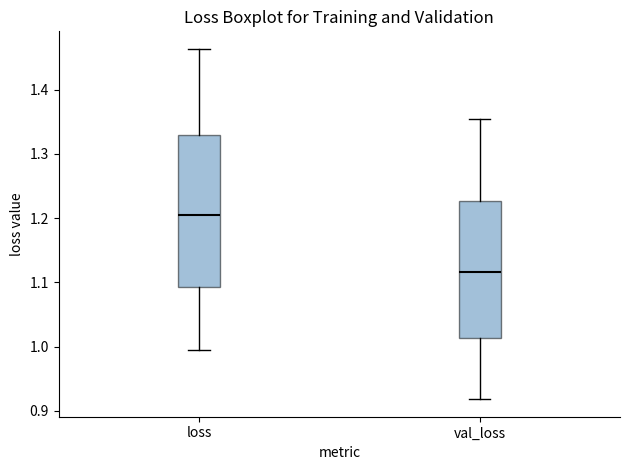

Reading left to right, read every box against the y-axis: the position of its median line, the range the box covers, and the ends of its whiskers. The values are not printed on the chart, so give them approximately, as read against the axis.

loss: median 1.20, box 1.09 to 1.33, whiskers 0.99 to 1.46
val_loss: median 1.12, box 1.01 to 1.23, whiskers 0.92 to 1.35